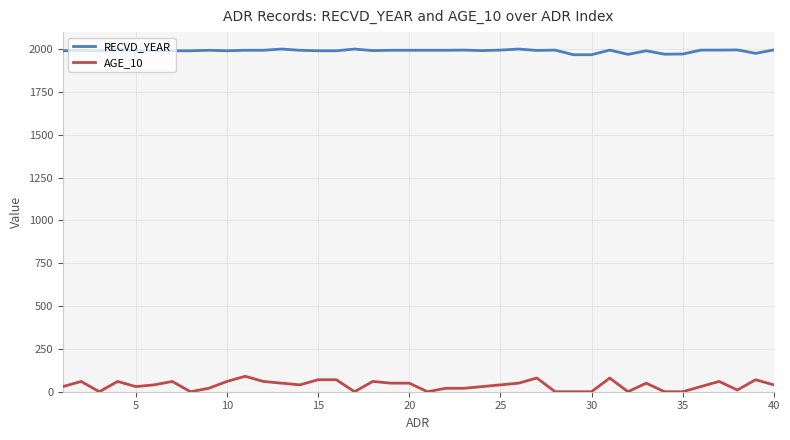

How many lines are shown in the chart?

2